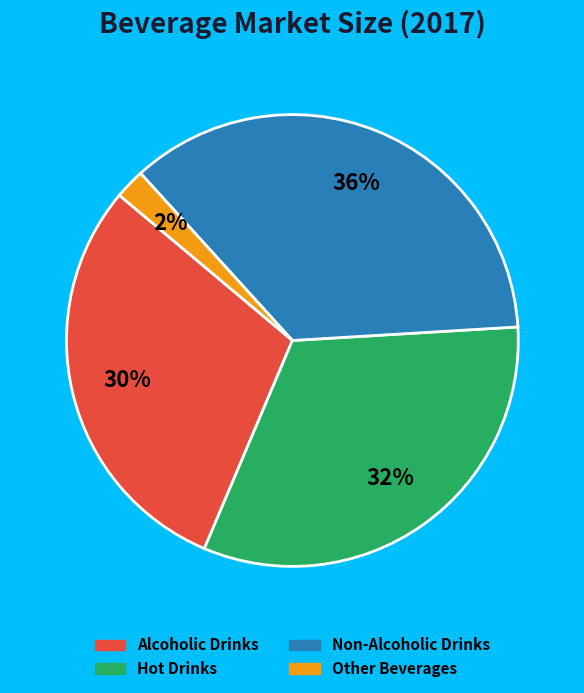

What is the largest slice in the pie chart?

Non-Alcoholic Drinks